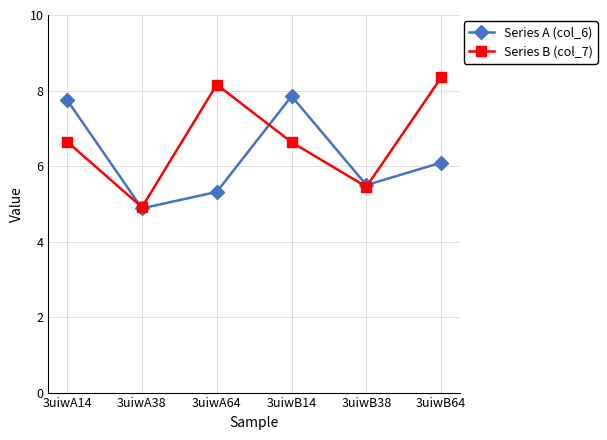

What is the difference between the Series A (col_6) values at 3uiwA38 and 3uiwB38?

0.6